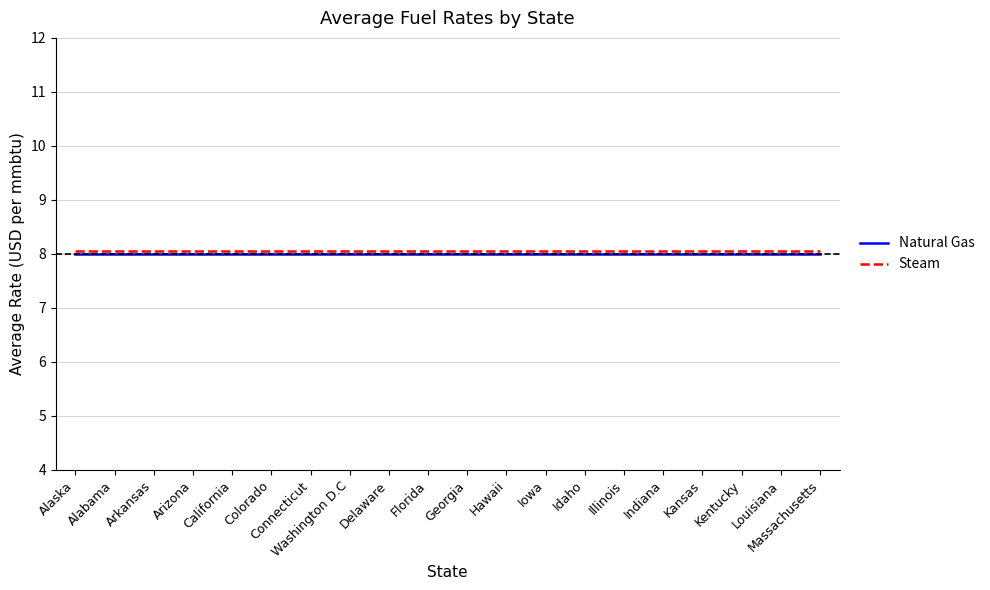

True or false: Natural Gas and Steam cross at least once.

False